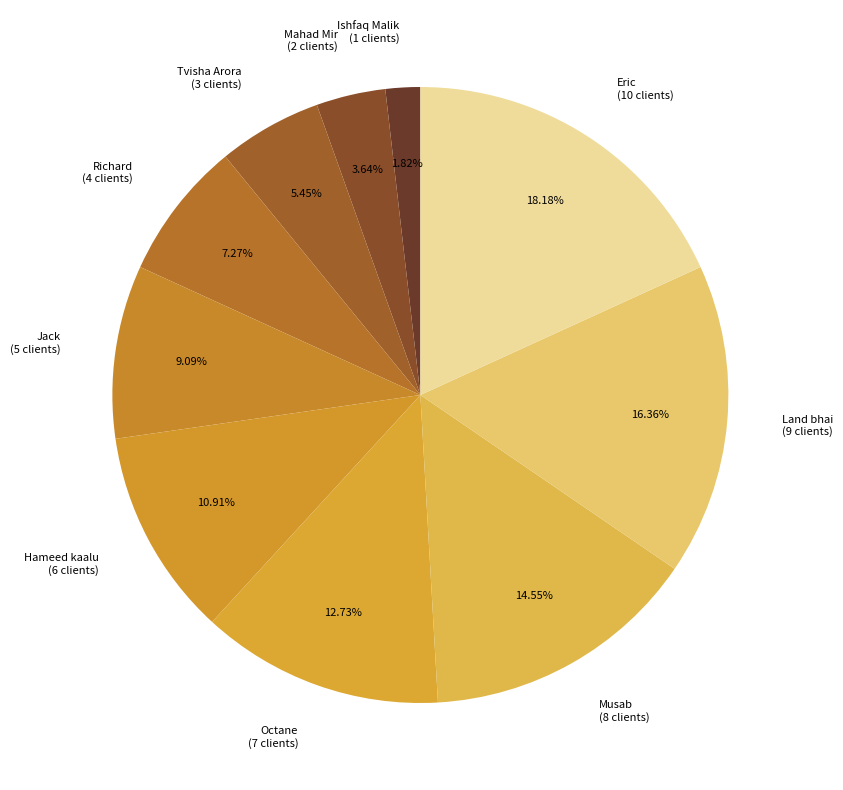

What is the total percentage of Ishfaq Malik and Tvisha Arora?

7.3%